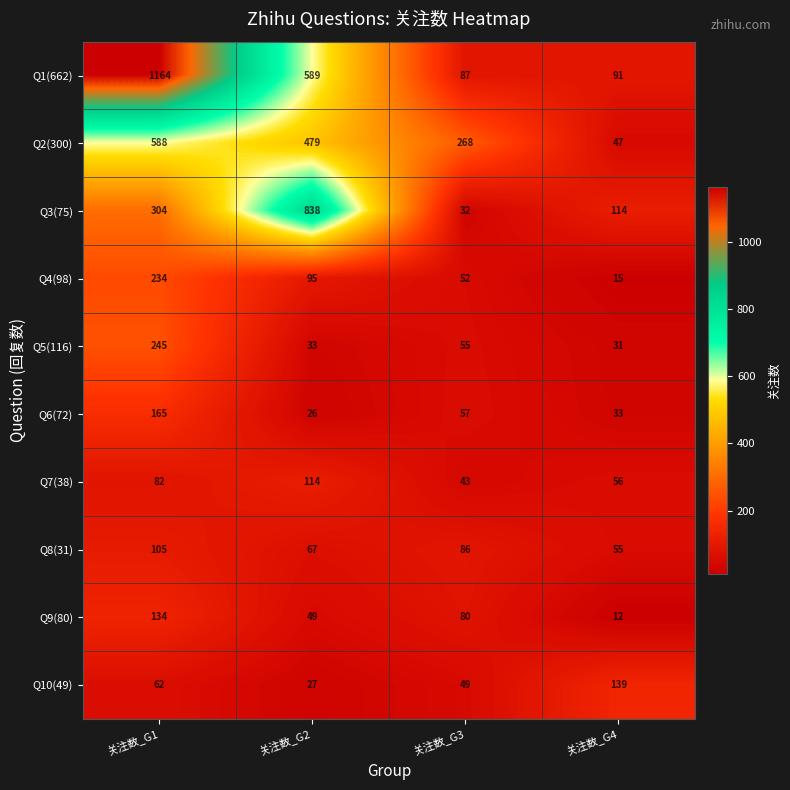

What is the difference between the second highest and minimum values in the Q9(80) series?

68